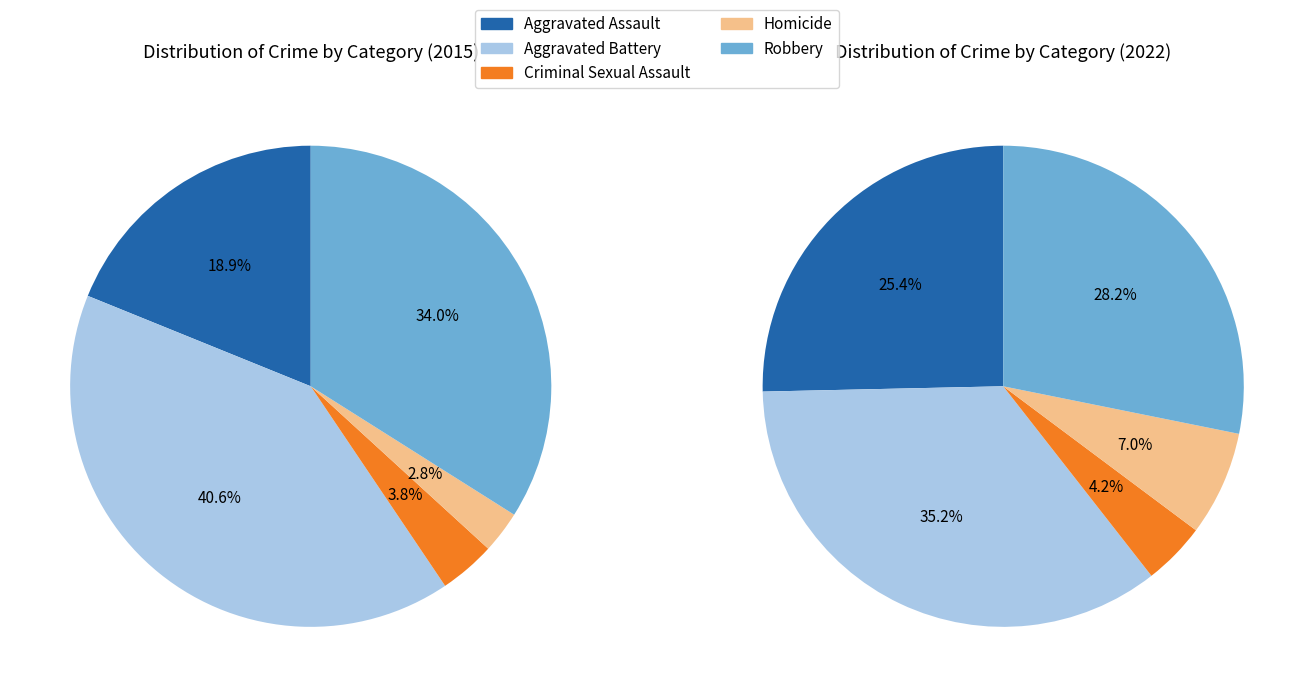

Does 4 represent more than half of the total?

No